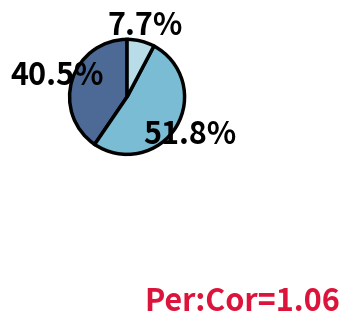

Is there a majority slice in this chart?

Yes